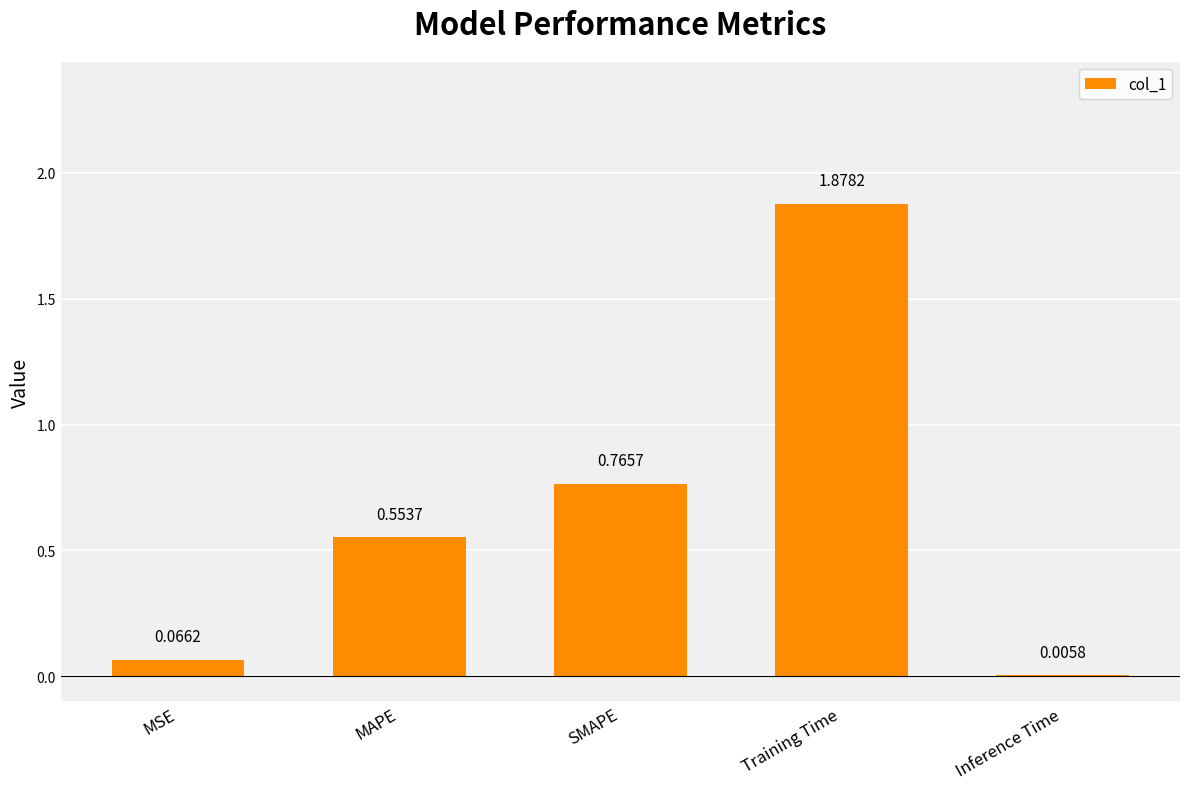

Which has a higher value, Training Time or MSE?

Training Time